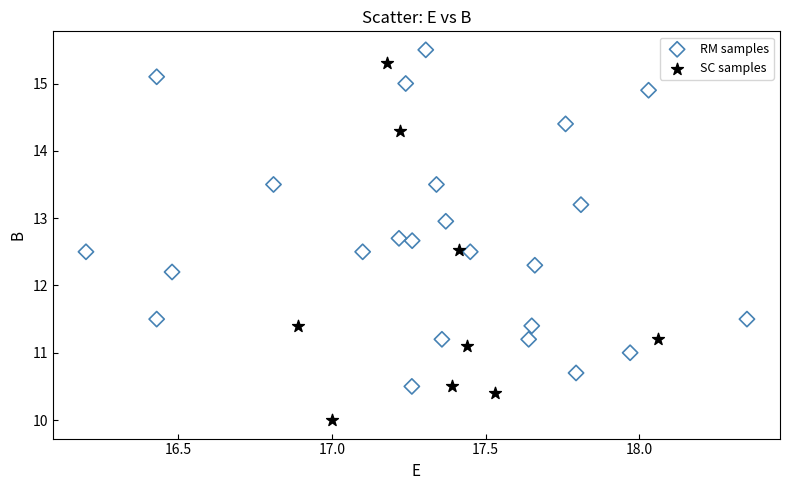

Which series has the largest Y range (max minus min)?

SC samples